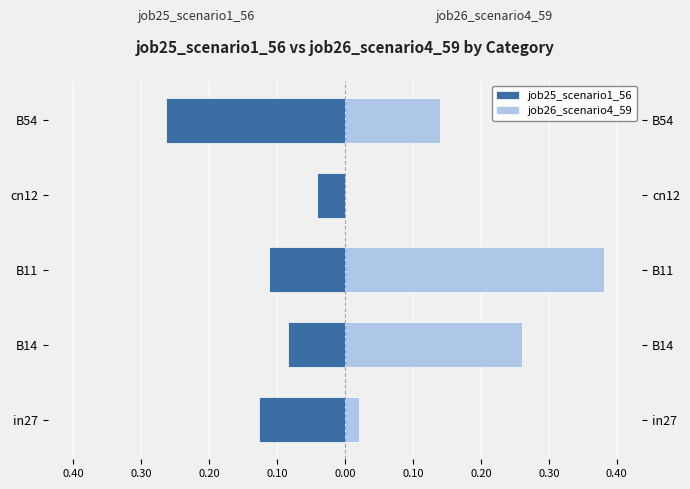

The job25_scenario1_56 series shows -0.1 at B11. True or false?

False